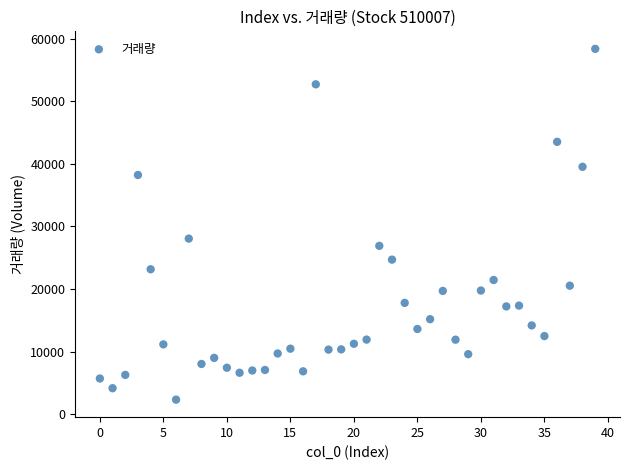

What Y value in the scatter plot is closest to 30347?

28054